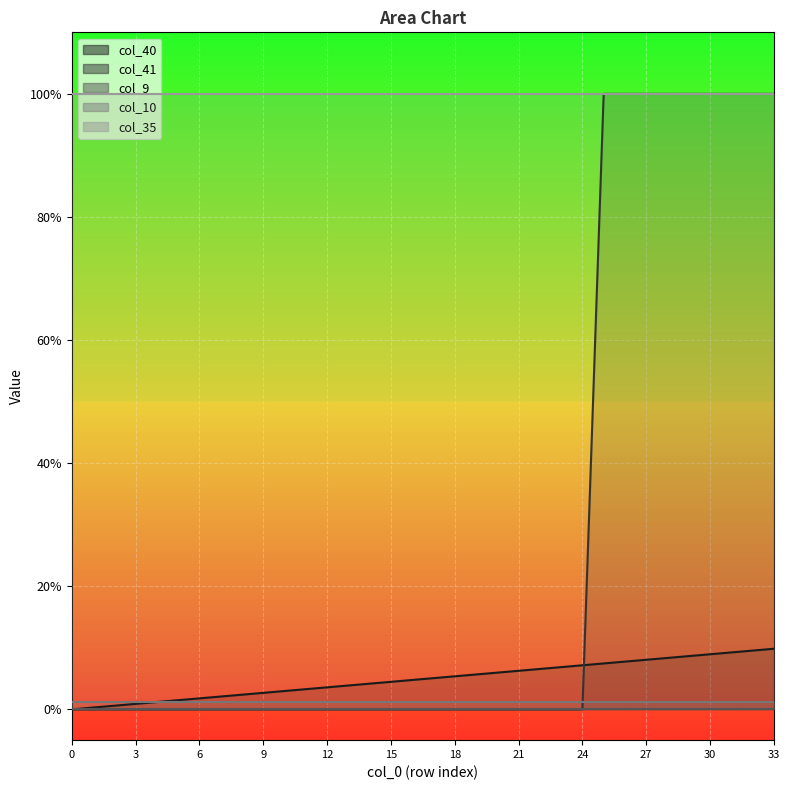

True or false: col_9 and col_10 intersect in this chart.

False